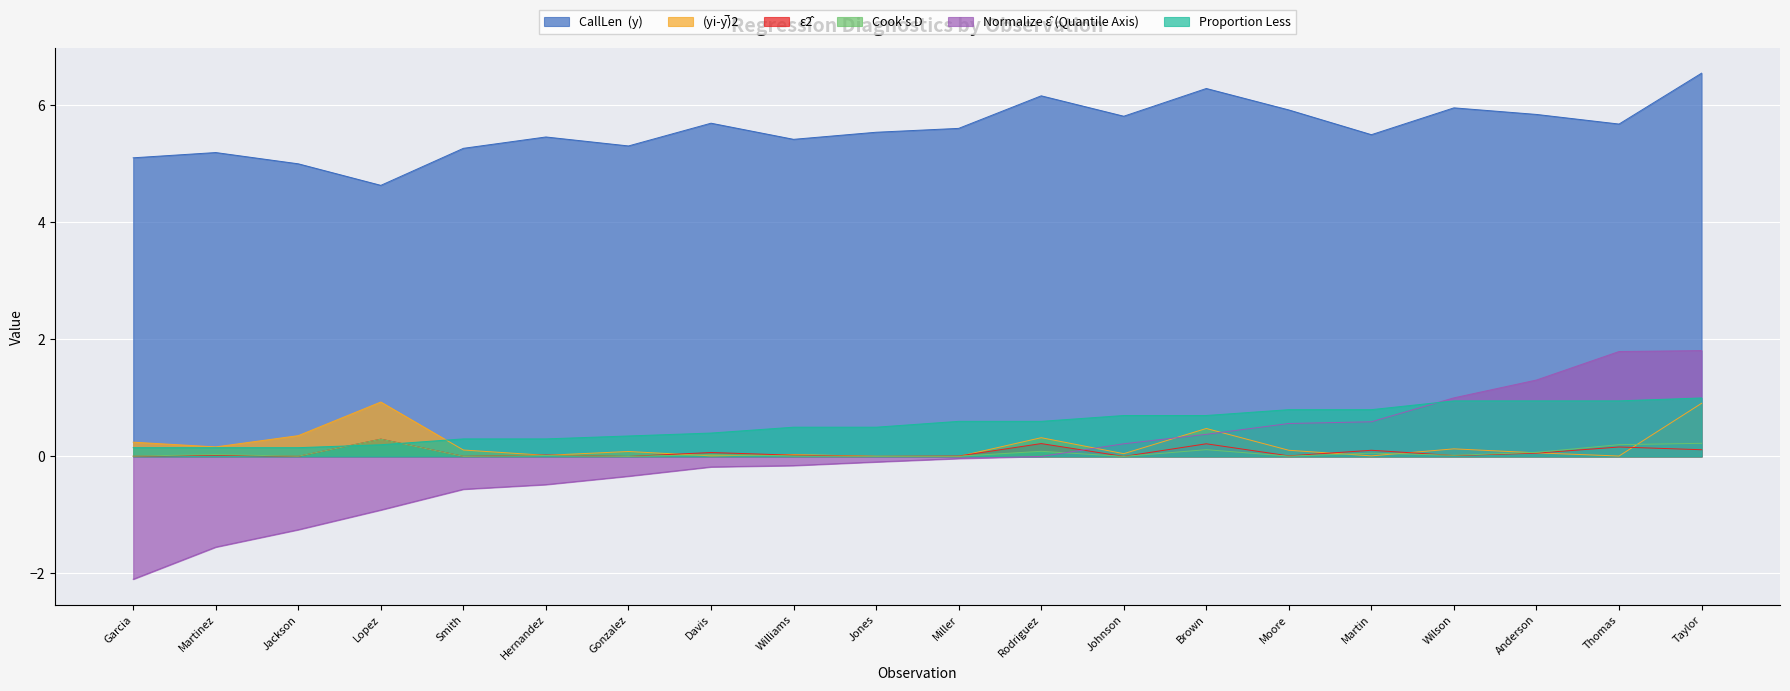

How many lines are shown in the chart?

6